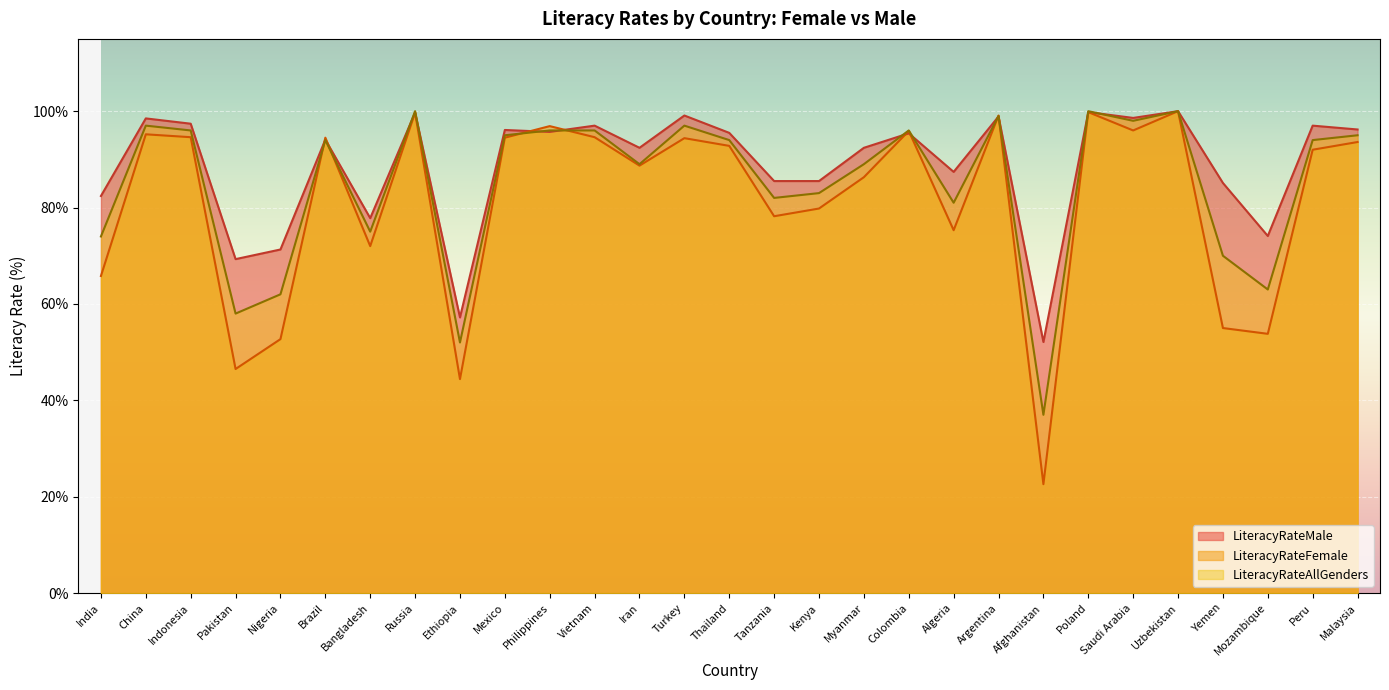

What is the label of the 9th point from the right?

Argentina